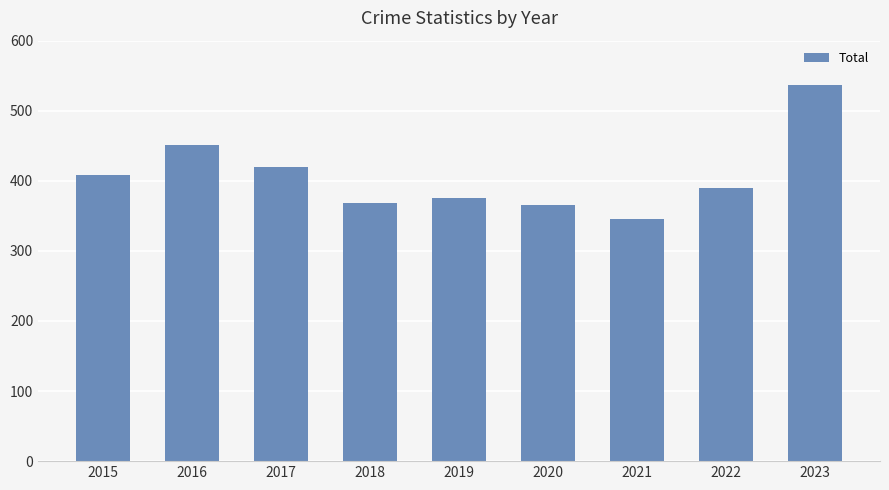

What is the greatest value displayed?

537